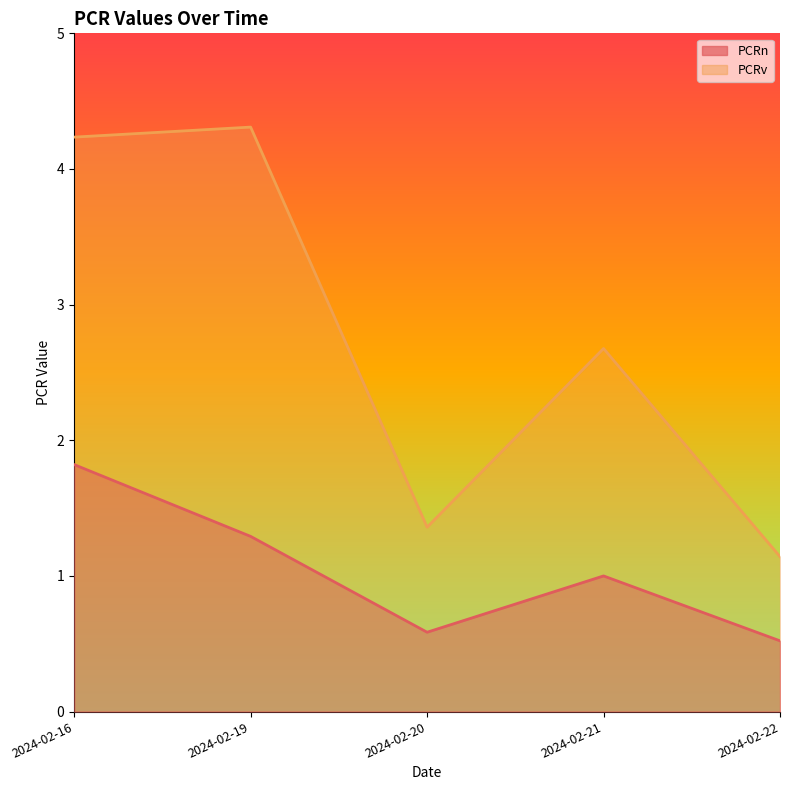

True or false: PCRv and PCRn cross at least once.

False